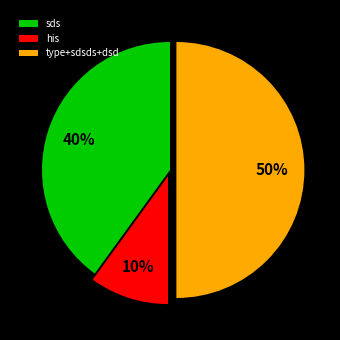

Is sds the majority of the pie?

No